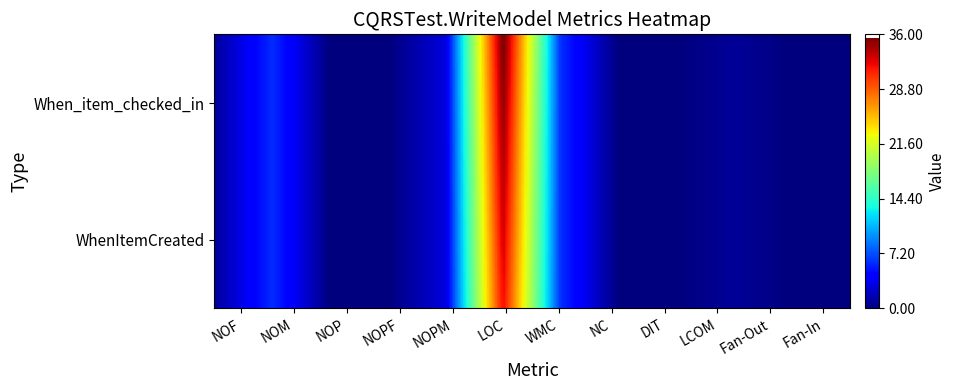

True or false: WhenItemCreated has a value of 1.6 at 0.

False